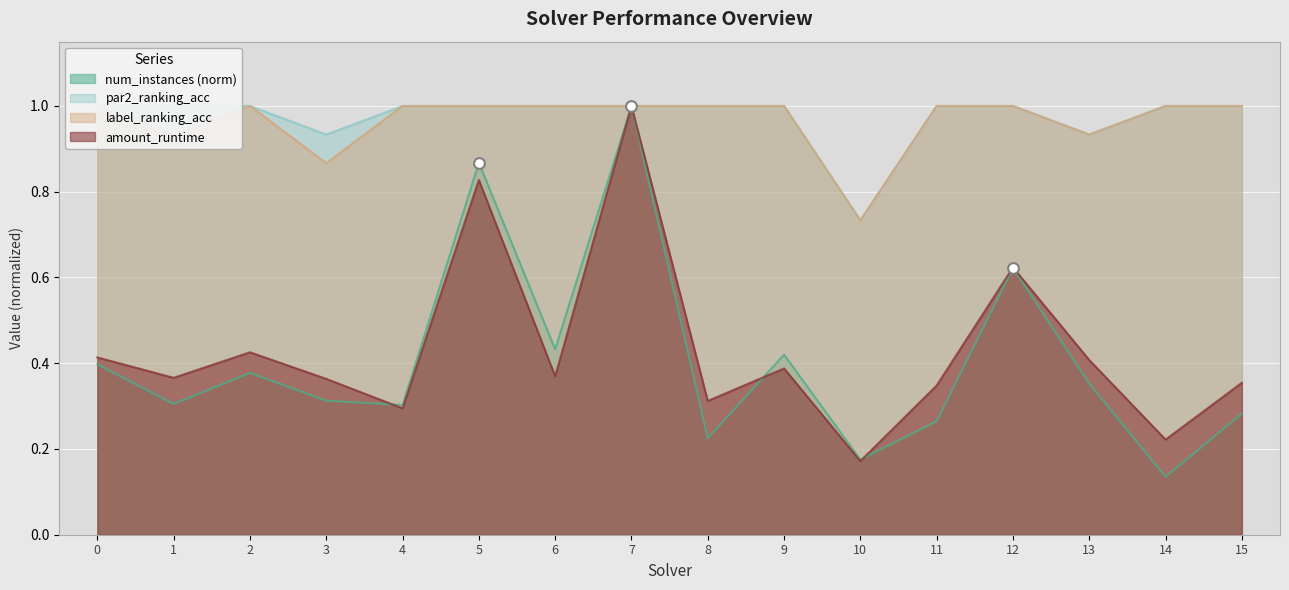

What is the total value across all series at 5?

3.7